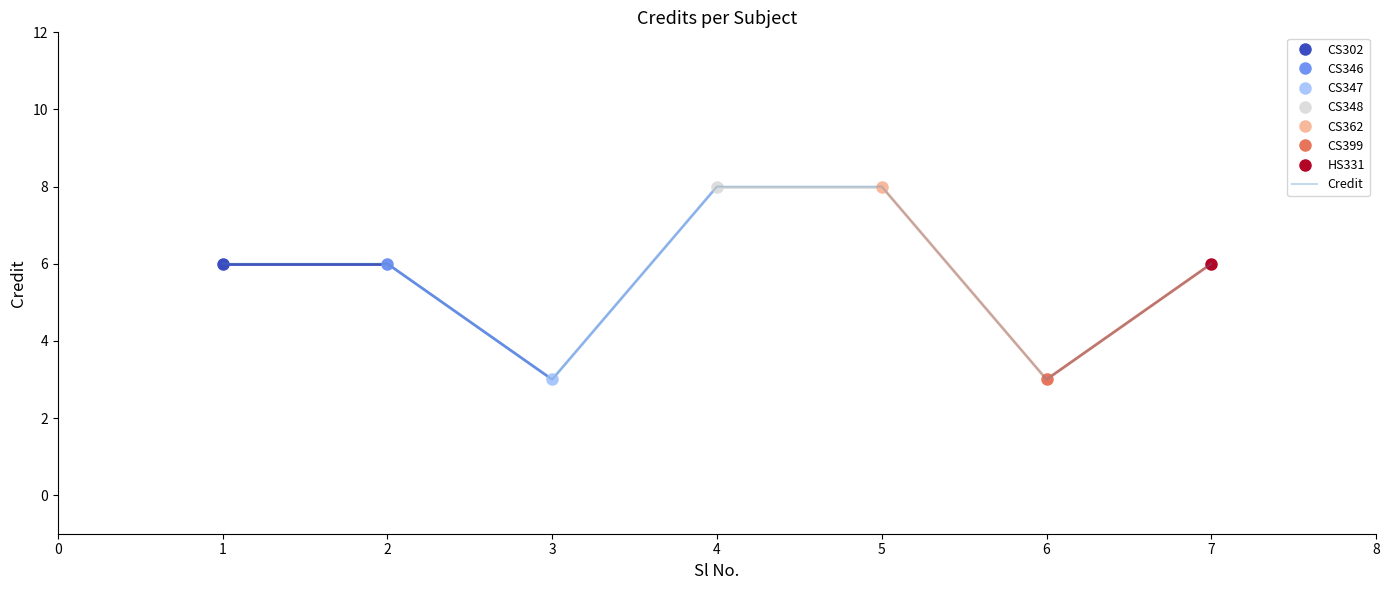

The value of Credit at 2 is 4. True or false?

False